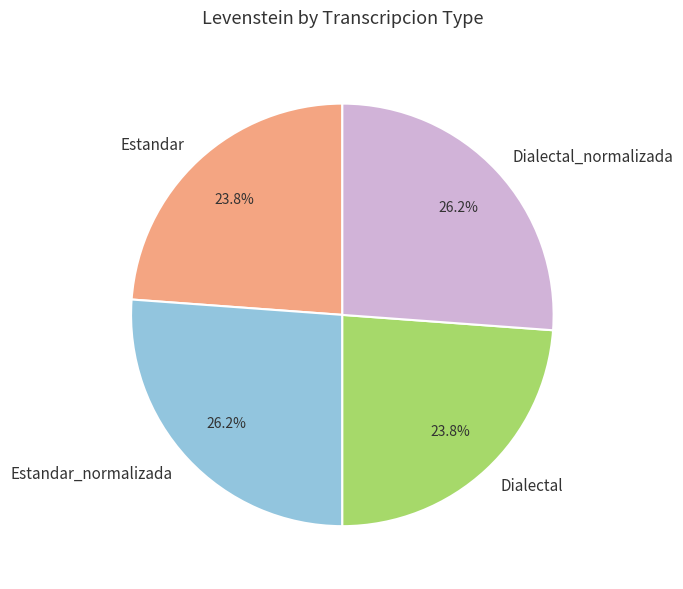

True or false: Estandar accounts for 24% of the total.

True